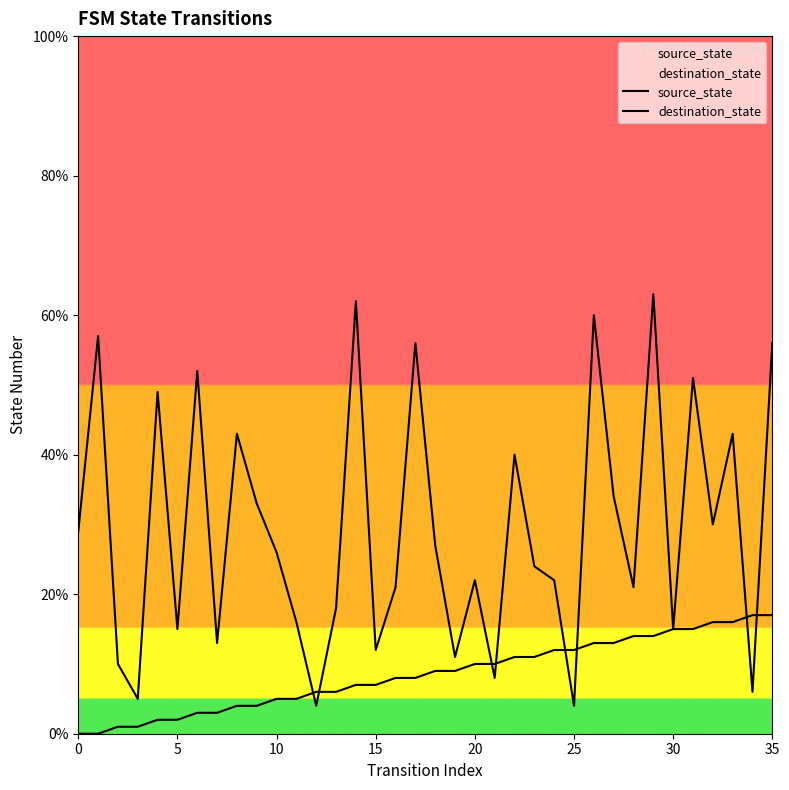

What is the total value across all series at 26?

73